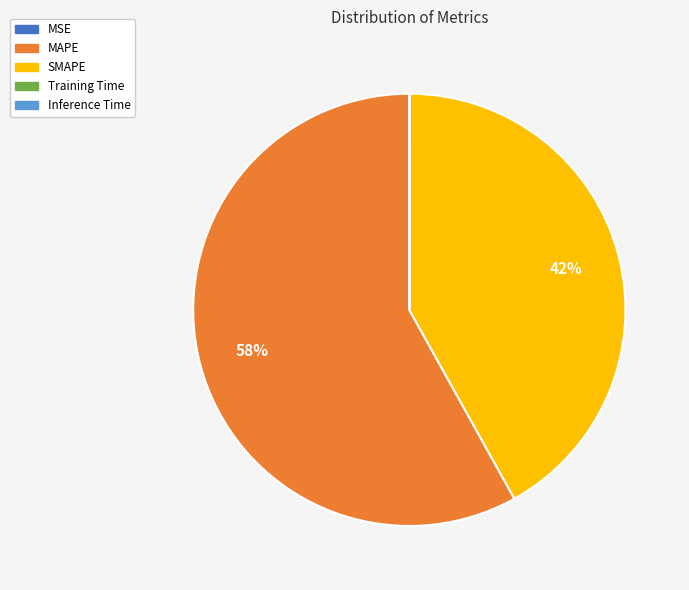

Is it true that MAPE is 58% of the pie?

True